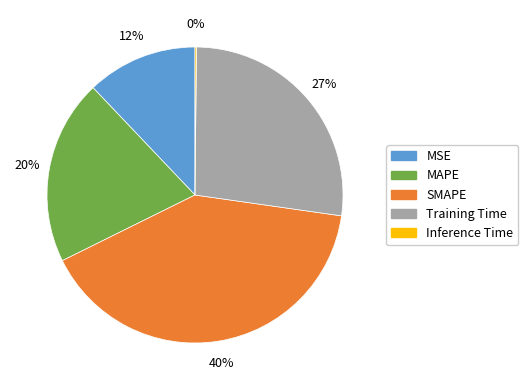

What is the largest slice in the pie chart?

SMAPE